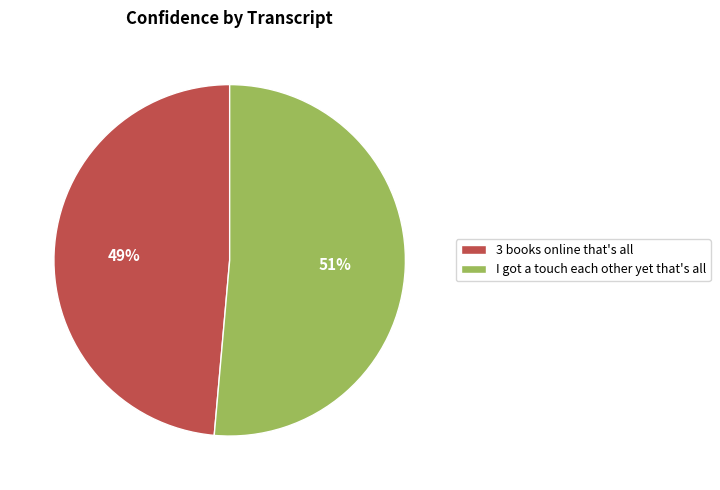

The I got a touch each other yet that's all slice represents 51% of the pie. True or false?

True